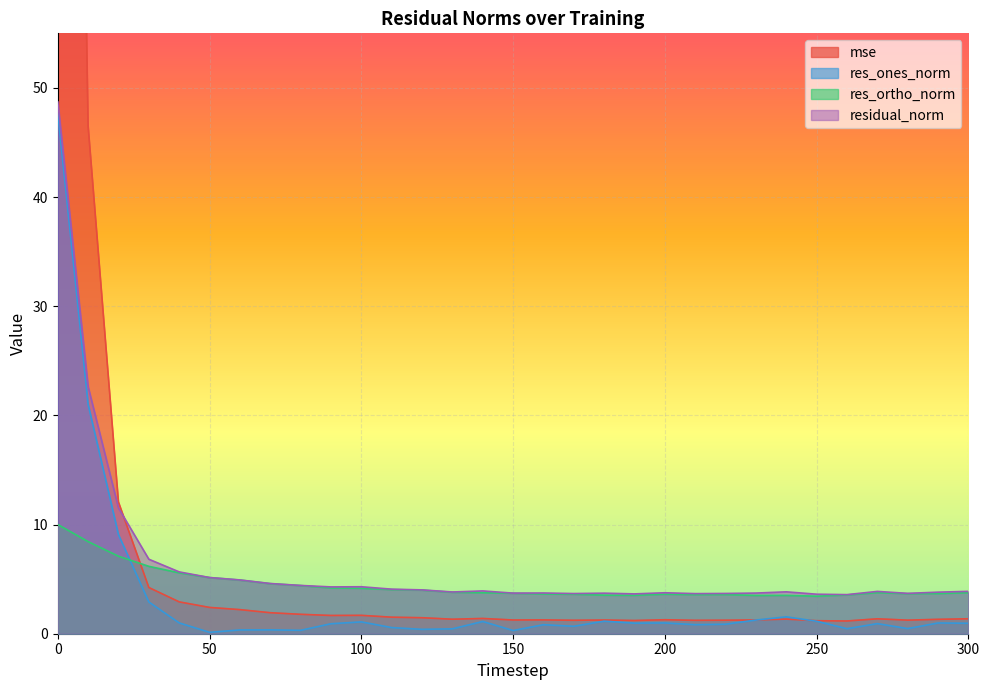

Which series has the largest total across all categories?

mse